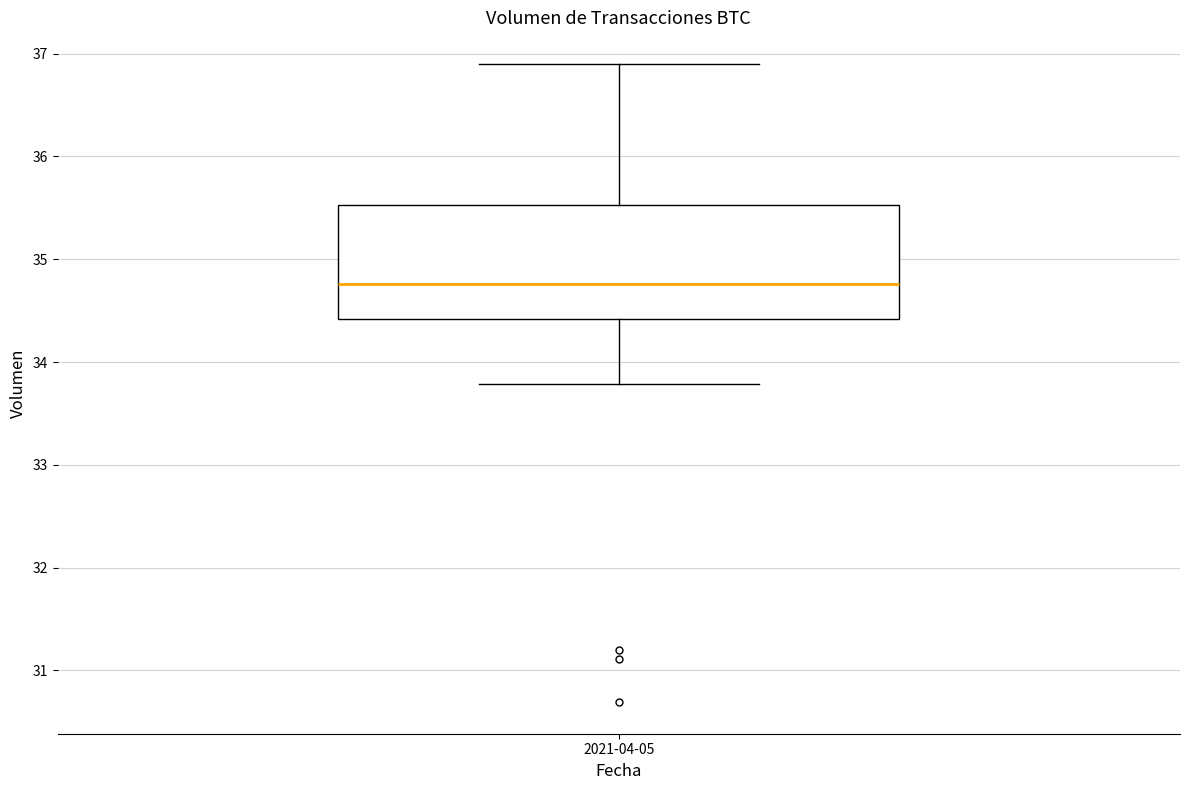

Where does the lower whisker of the box for 2021-04-05 end on the y-axis? The values are not printed on the chart, so give them approximately, as read against the axis.

33.8